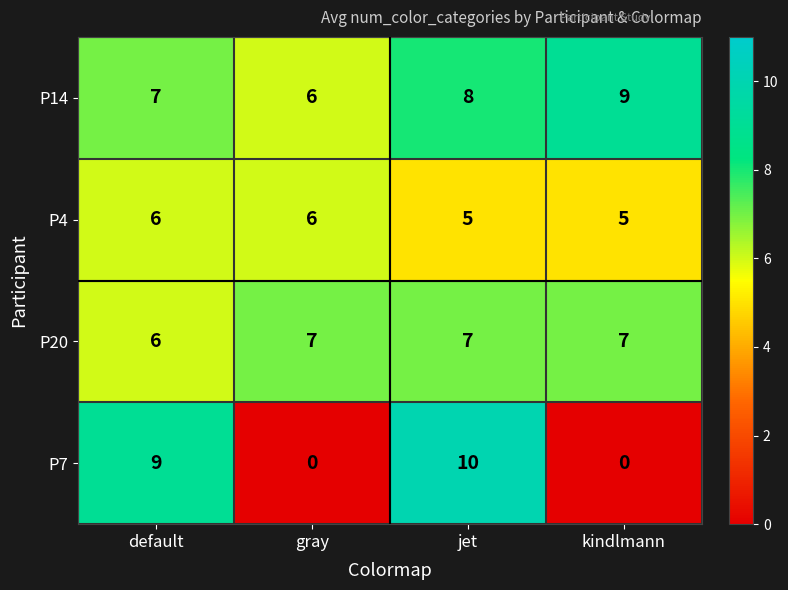

Which category has the highest value across all series?

jet